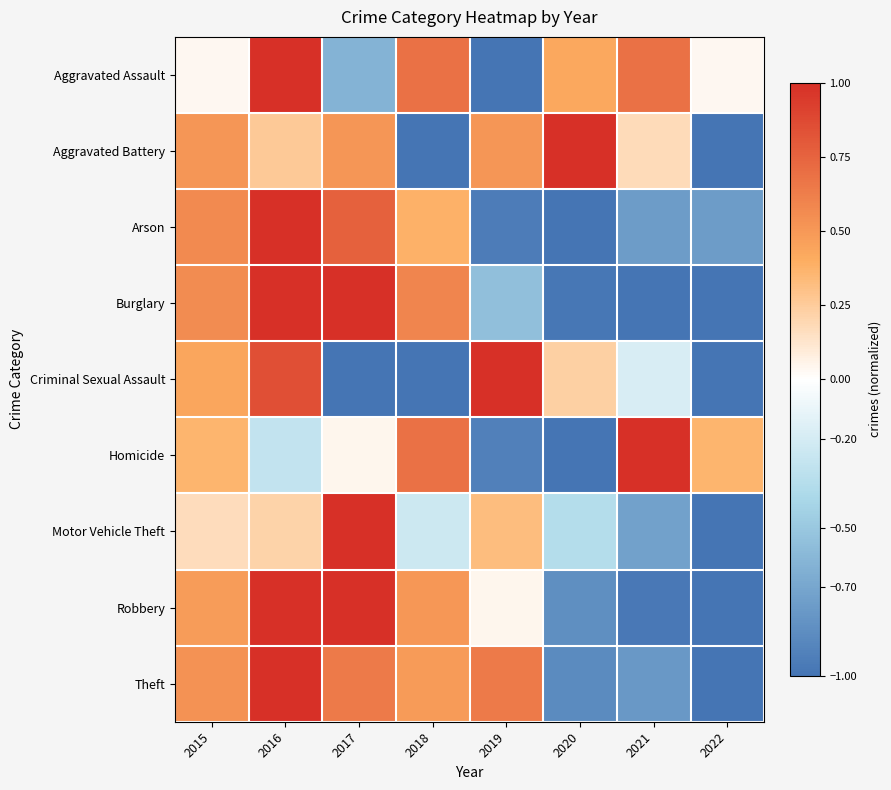

Reading left to right, transcribe all the data shown in this chart.

Aggravated Assault: 2015=0.0	2016=1.0	2017=-0.6	2018=0.7	2019=-1.0	2020=0.4	2021=0.7	2022=0.0
Aggravated Battery: 2015=0.5	2016=0.3	2017=0.5	2018=-1.0	2019=0.5	2020=1.0	2021=0.2	2022=-1.0
Arson: 2015=0.6	2016=1.0	2017=0.8	2018=0.4	2019=-0.9	2020=-1.0	2021=-0.8	2022=-0.8
Burglary: 2015=0.6	2016=1.0	2017=1.0	2018=0.6	2019=-0.6	2020=-1.0	2021=-1.0	2022=-1.0
Criminal Sexual Assault: 2015=0.4	2016=0.8	2017=-1.0	2018=-1.0	2019=1.0	2020=0.2	2021=-0.2	2022=-1.0
Homicide: 2015=0.4	2016=-0.3	2017=0.0	2018=0.7	2019=-0.9	2020=-1.0	2021=1.0	2022=0.4
Motor Vehicle Theft: 2015=0.2	2016=0.2	2017=1.0	2018=-0.2	2019=0.3	2020=-0.4	2021=-0.7	2022=-1.0
Robbery: 2015=0.5	2016=1.0	2017=1.0	2018=0.5	2019=0.0	2020=-0.8	2021=-1.0	2022=-1.0
Theft: 2015=0.5	2016=1.0	2017=0.6	2018=0.5	2019=0.6	2020=-0.9	2021=-0.8	2022=-1.0